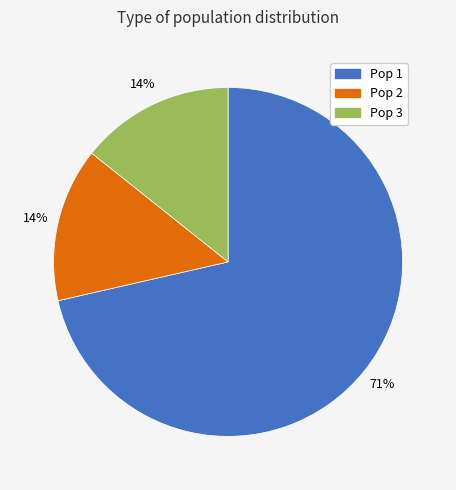

How many segments does this pie chart have?

3